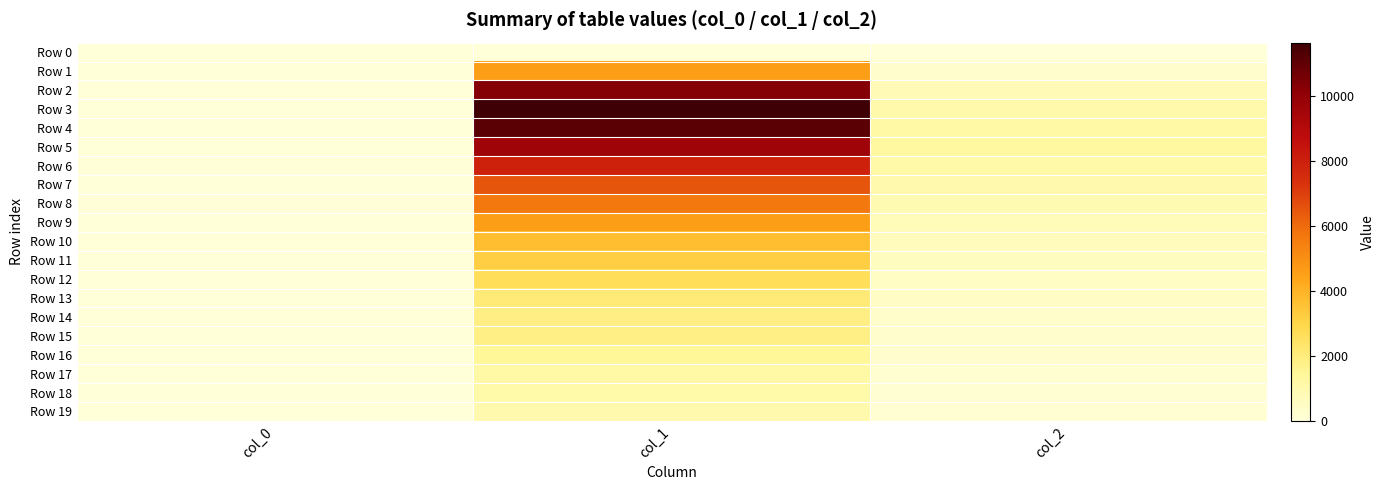

Count the number of data series in this chart.

20